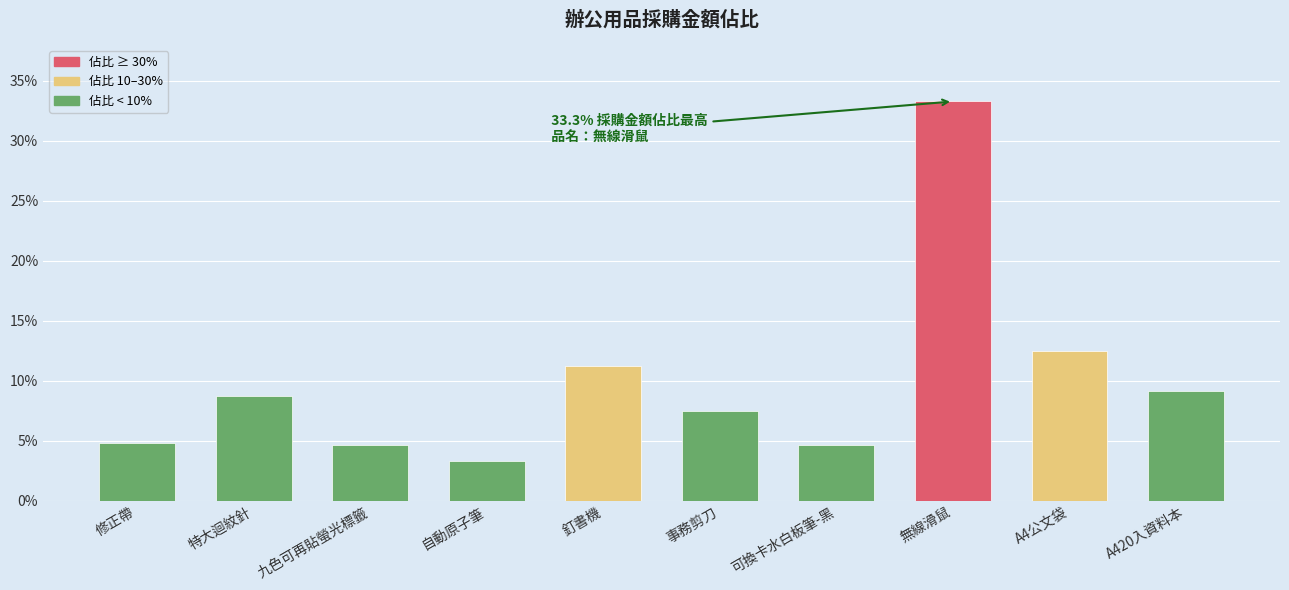

What is the maximum value shown in the chart?

0.3